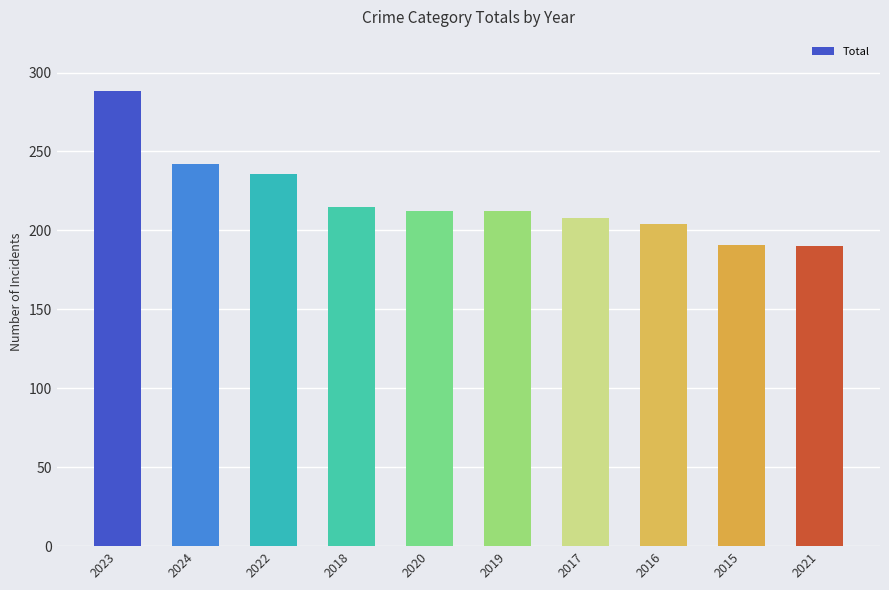

What is the smallest value displayed?

190